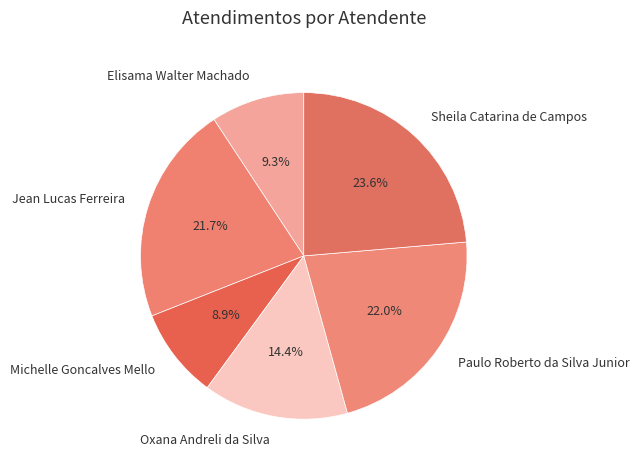

To the nearest percent, what is the combined percentage of Sheila Catarina de Campos and Elisama Walter Machado?

33%